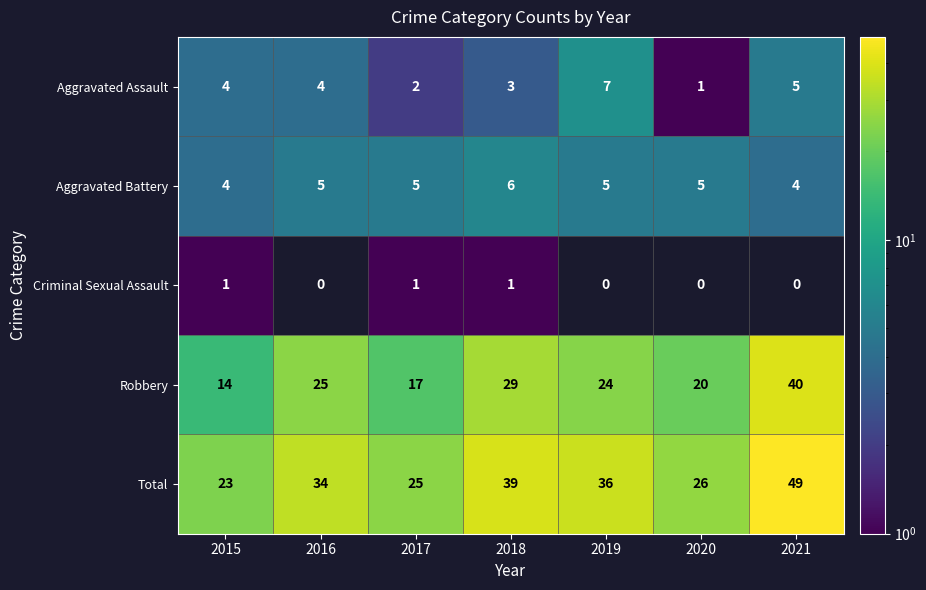

Count the number of categories in the chart.

7